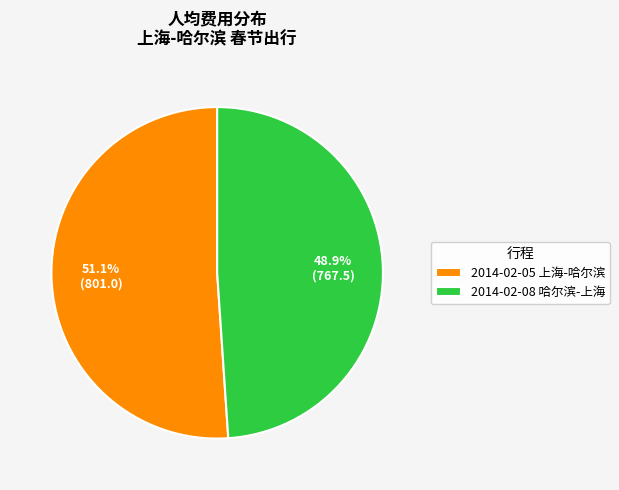

Is 2014-02-08 哈尔滨-上海 the majority of the pie?

No